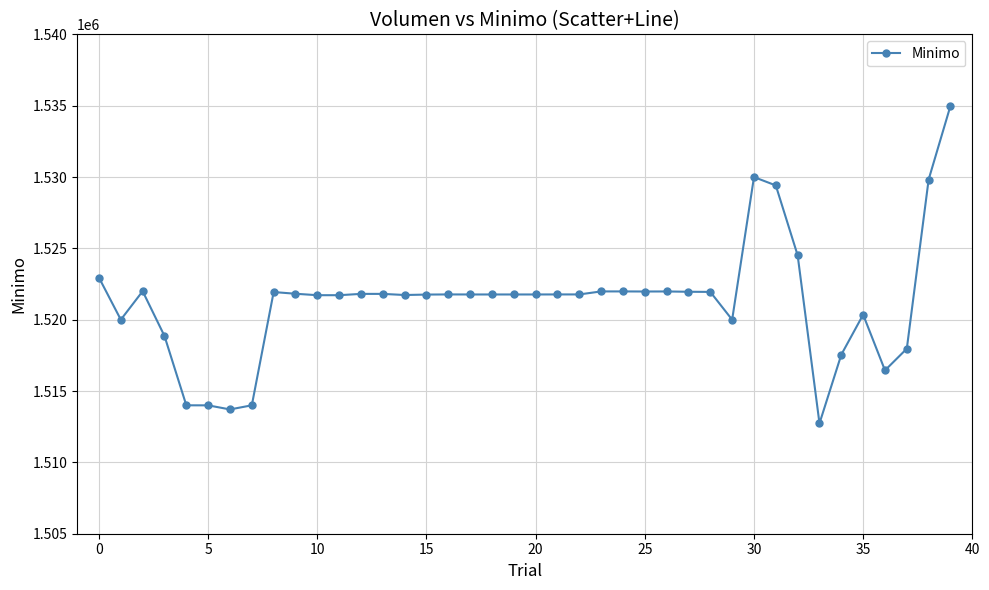

What is the difference between the maximum and minimum values?

22259